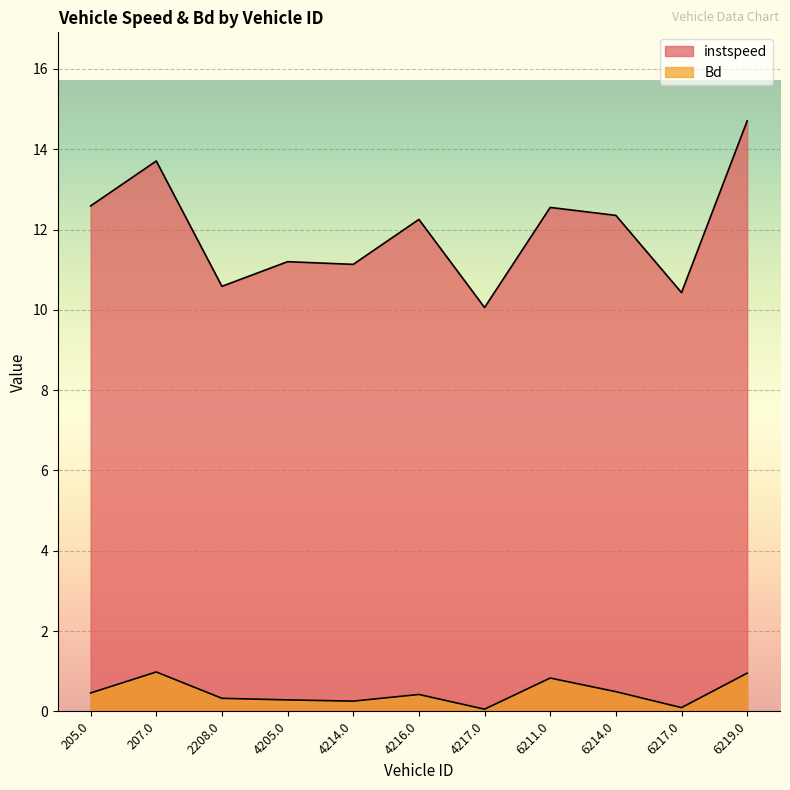

What is the total value across all series at 2208.0?

10.9